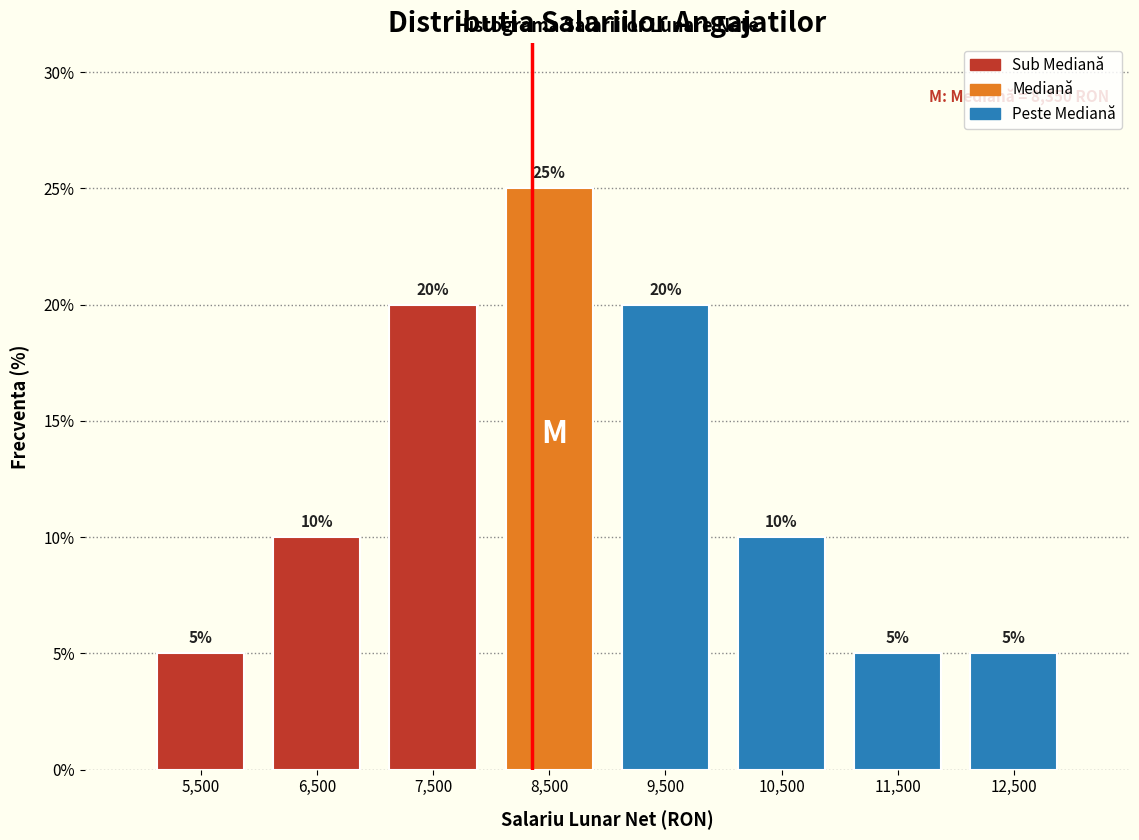

Reading left to right, what are all the values shown in this chart?

5	10	20	25	20	10	5	5